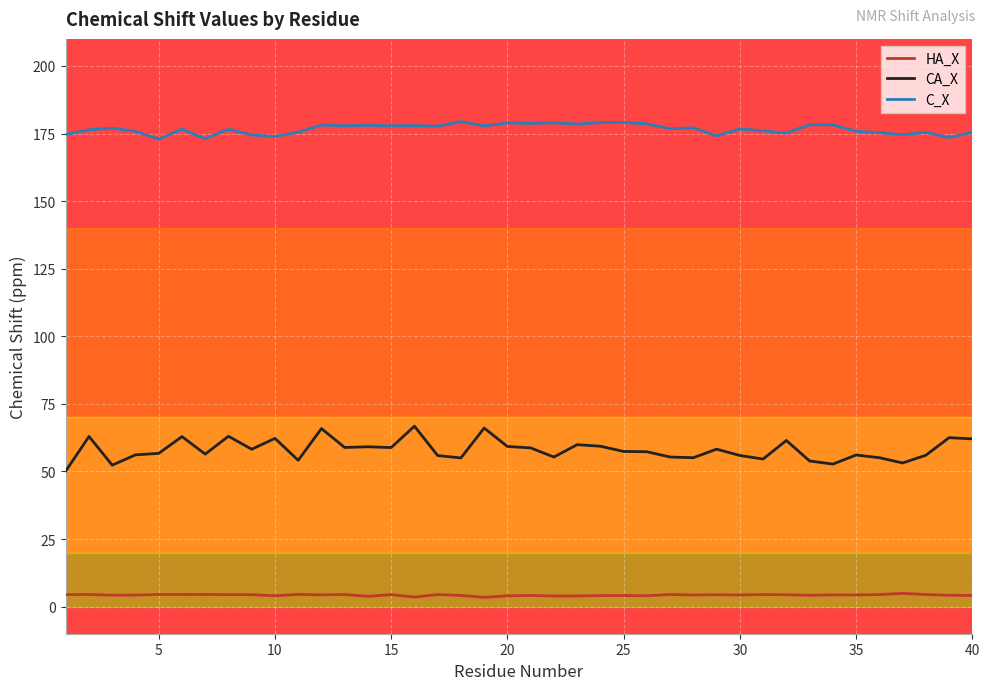

True or false: CA_X and HA_X cross at least once.

False